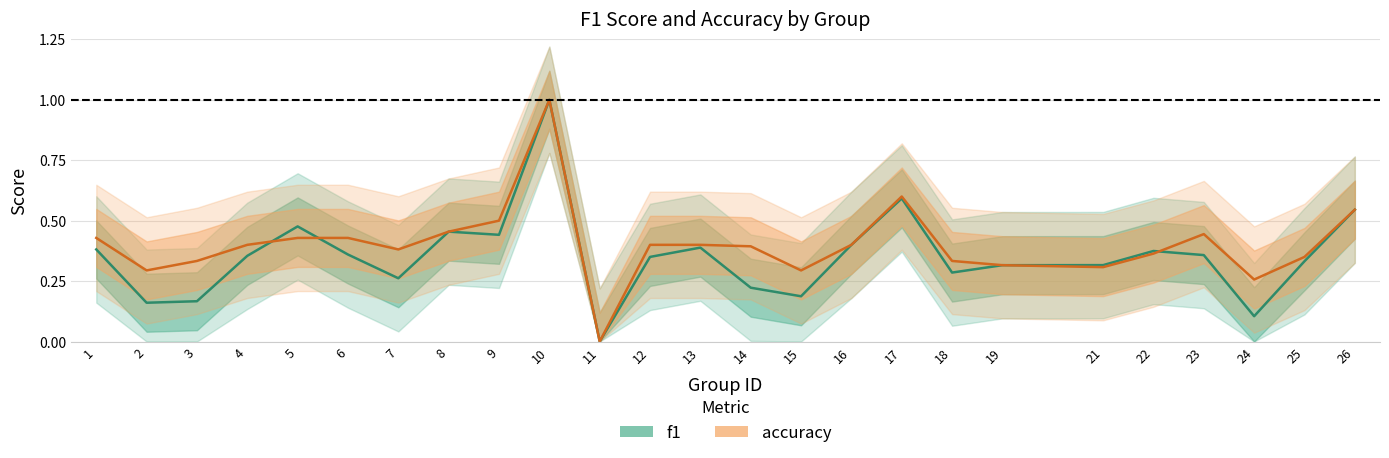

At which category does accuracy reach its first local valley?

2